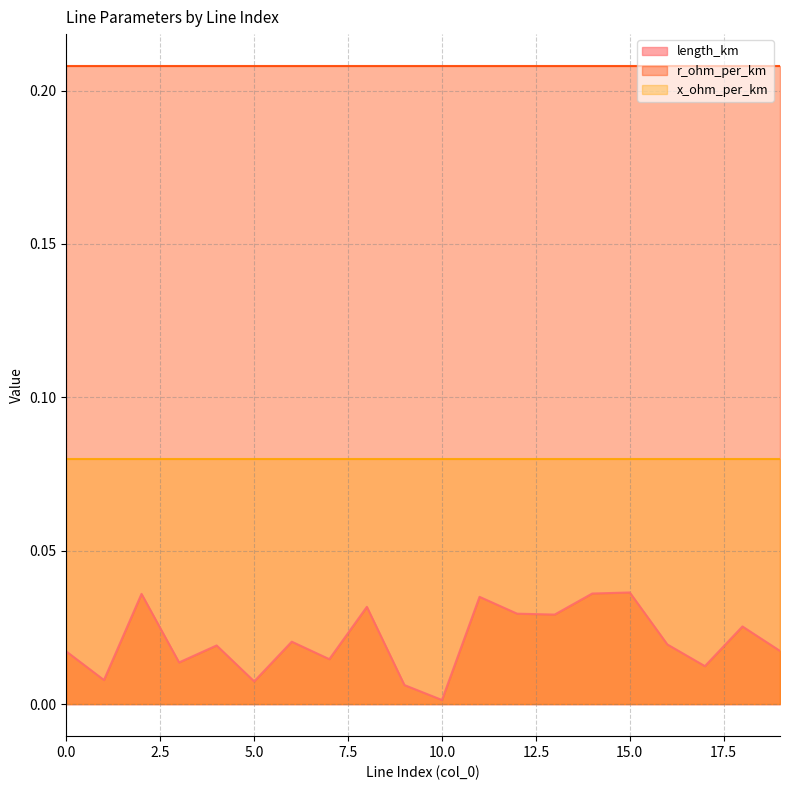

Reading left to right, what are all the values shown in this chart?

length_km: 0.0	0.0	0.0	0.0	0.0	0.0	0.0	0.0	0.0	0.0	0.0	0.0	0.0	0.0	0.0	0.0	0.0	0.0	0.0	0.0
r_ohm_per_km: 0.2	0.2	0.2	0.2	0.2	0.2	0.2	0.2	0.2	0.2	0.2	0.2	0.2	0.2	0.2	0.2	0.2	0.2	0.2	0.2
x_ohm_per_km: 0.1	0.1	0.1	0.1	0.1	0.1	0.1	0.1	0.1	0.1	0.1	0.1	0.1	0.1	0.1	0.1	0.1	0.1	0.1	0.1